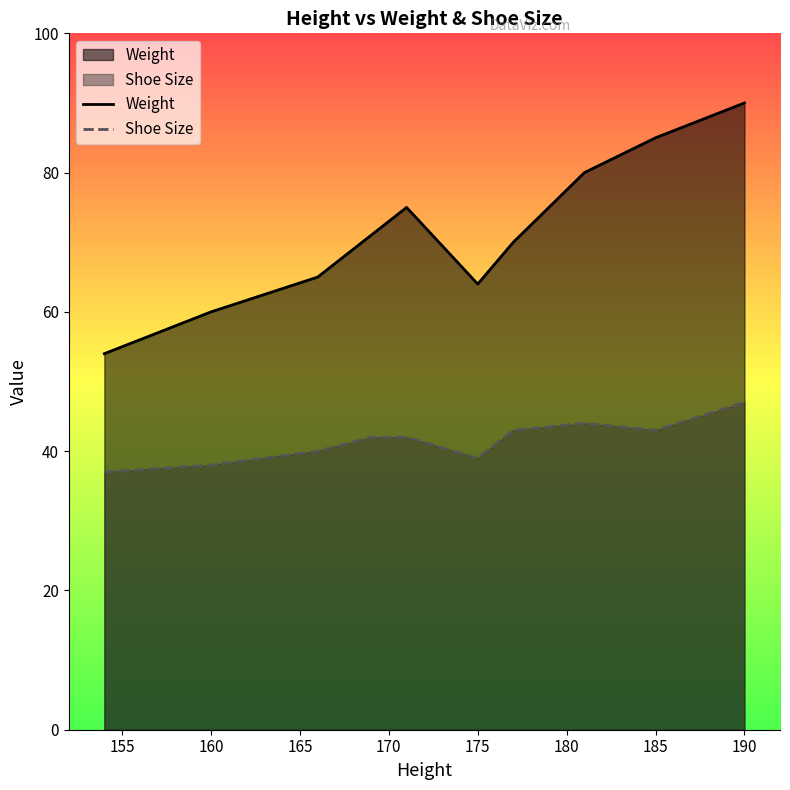

True or false: Weight and Shoe Size cross at least once.

False